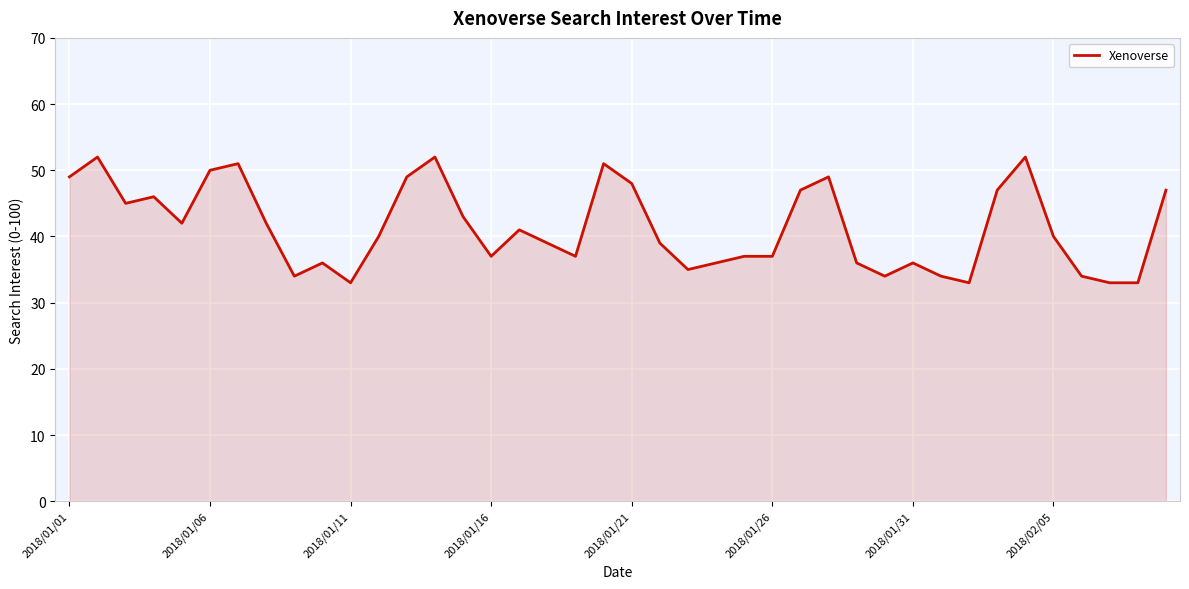

What is the smallest value displayed?

33